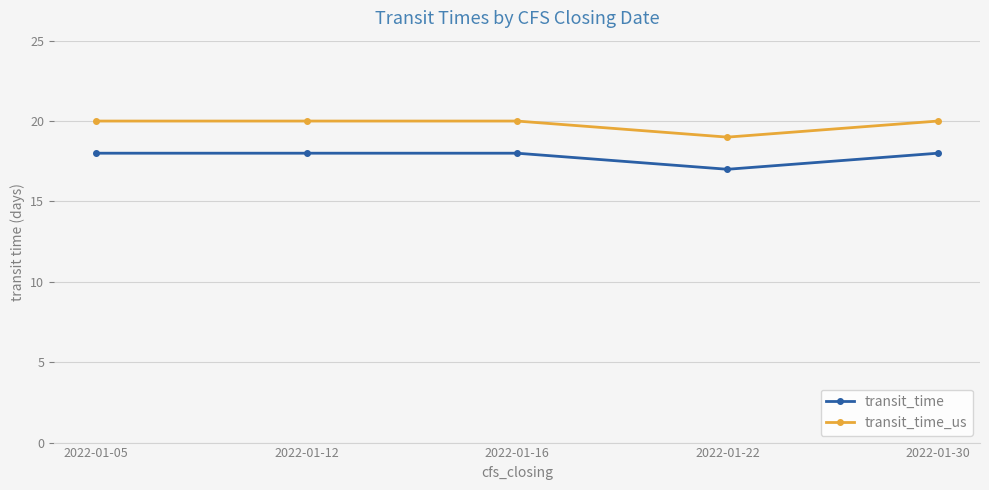

True or false: transit_time has more than 2 interior local peaks.

False